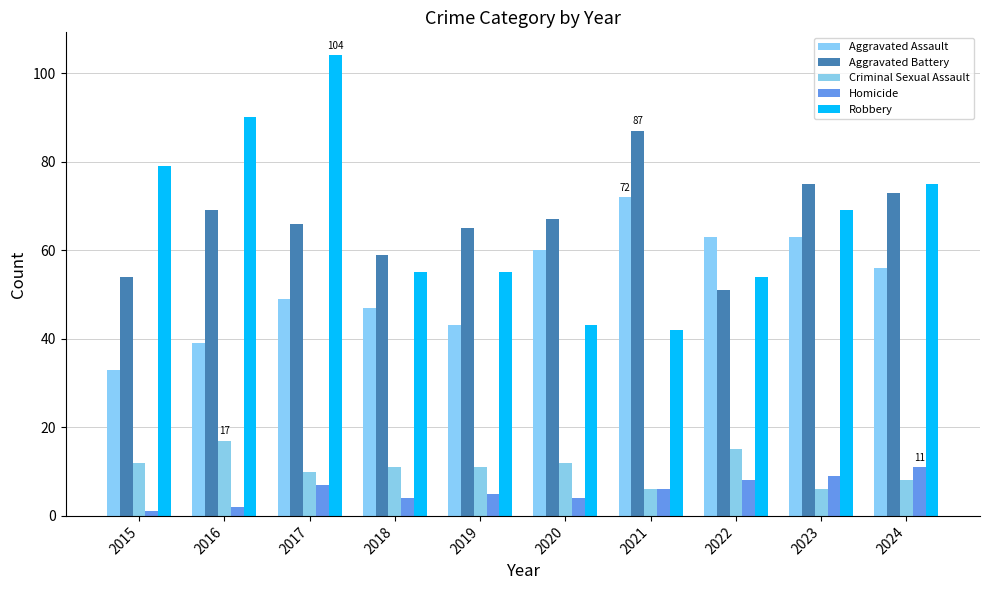

At which category is the sum across all series the highest?

2017